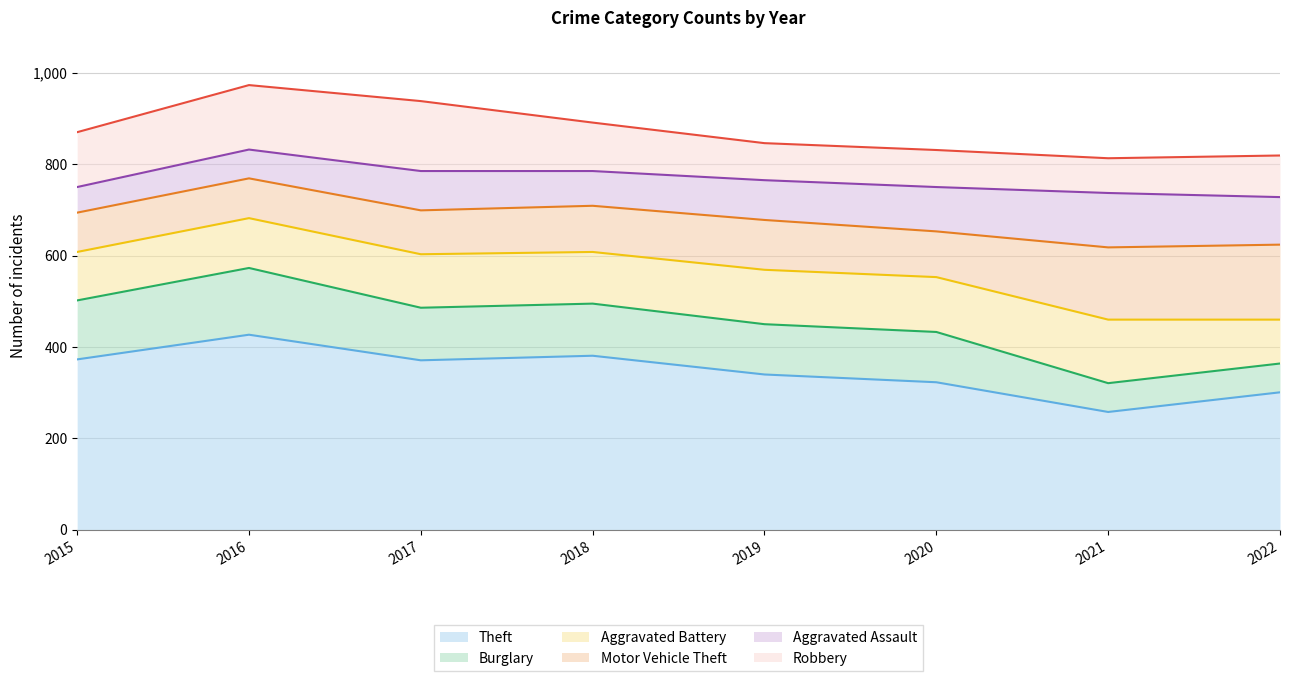

At which label is Aggravated Battery closest to 117?

2017